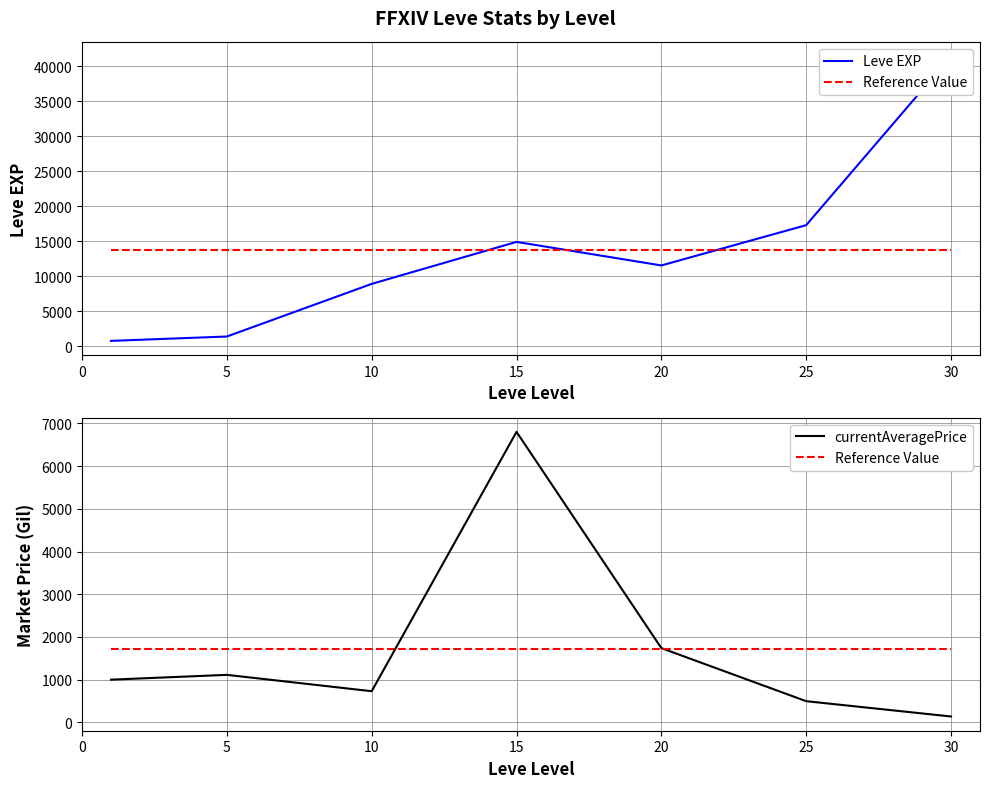

Which series ends up on top after the final intersection of Reference Value and currentAveragePrice?

Reference Value